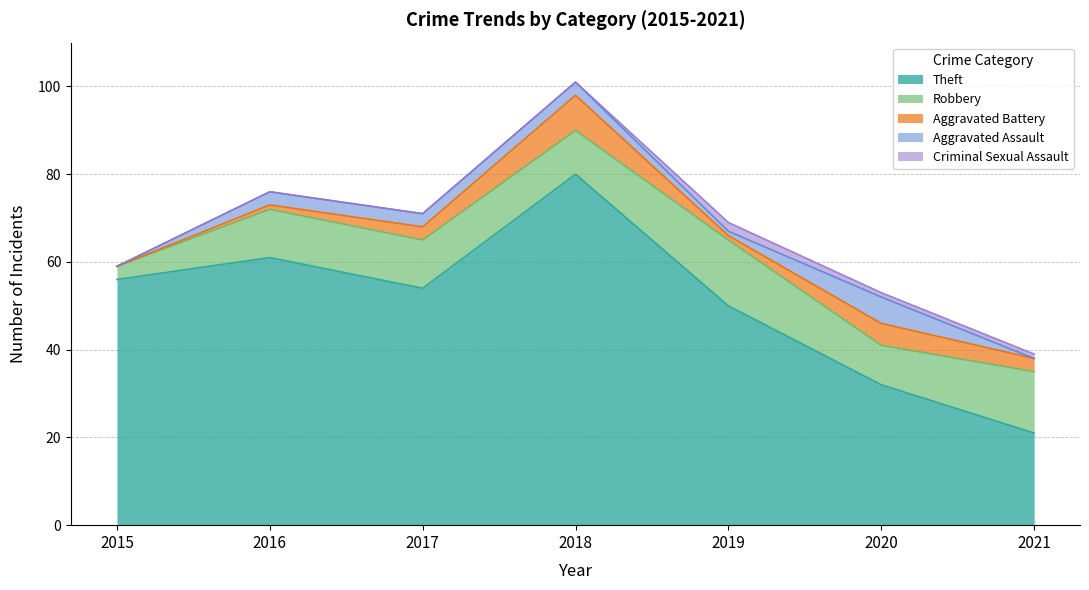

Where is the first local maximum for Aggravated Assault?

2020